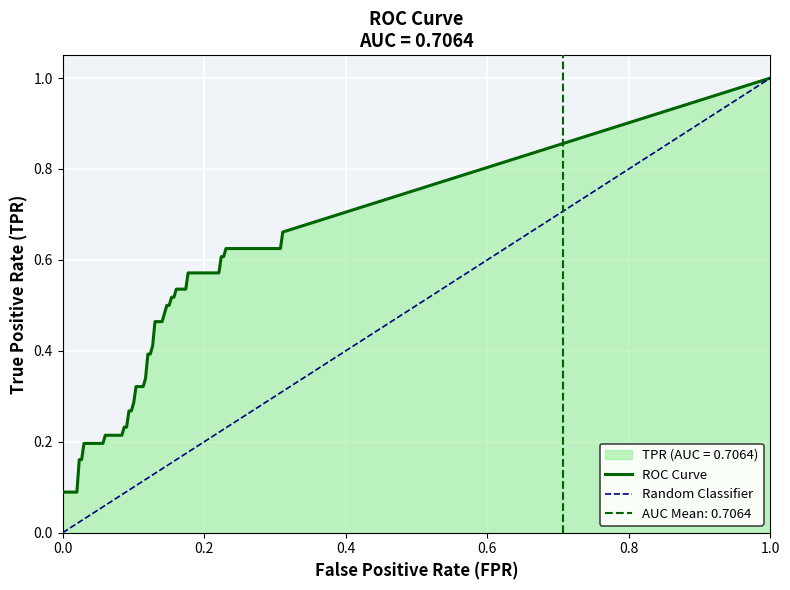

Which has a higher value, 9 or 21?

21